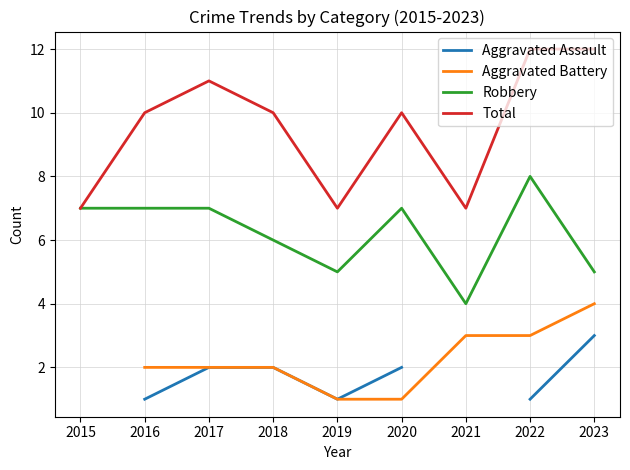

At which category does Robbery reach its first local peak?

2020